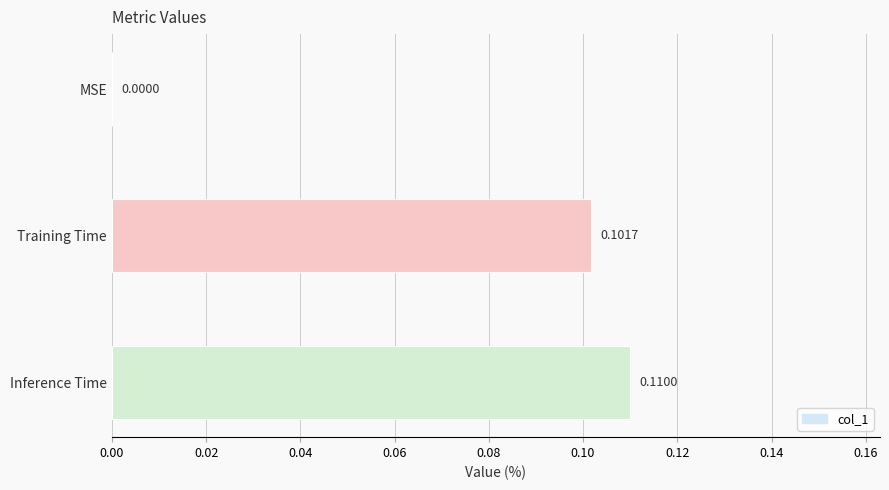

What is the change in value from MSE to Training Time?

+0.1